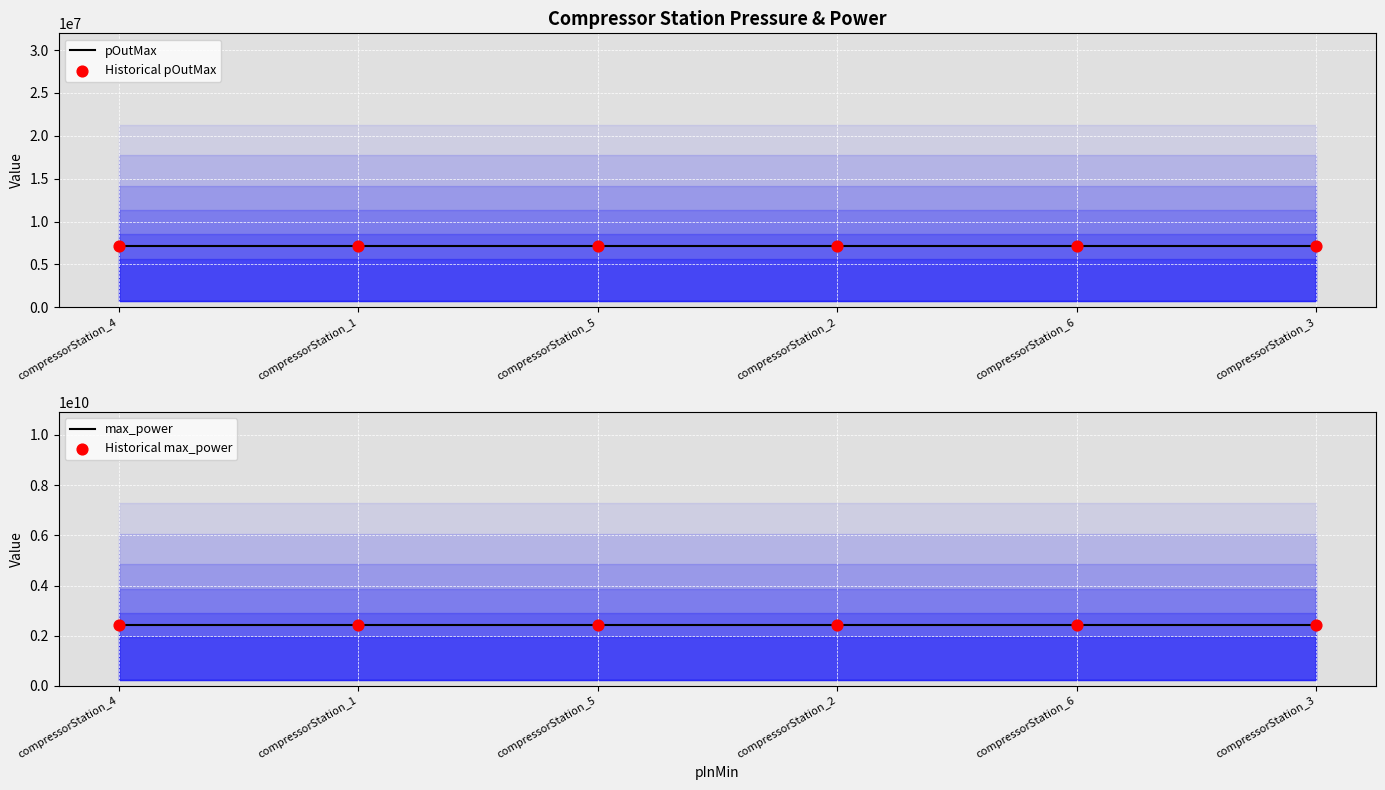

Is the value of pOutMax at compressorStation_5 greater than the value of max_power at compressorStation_2?

No